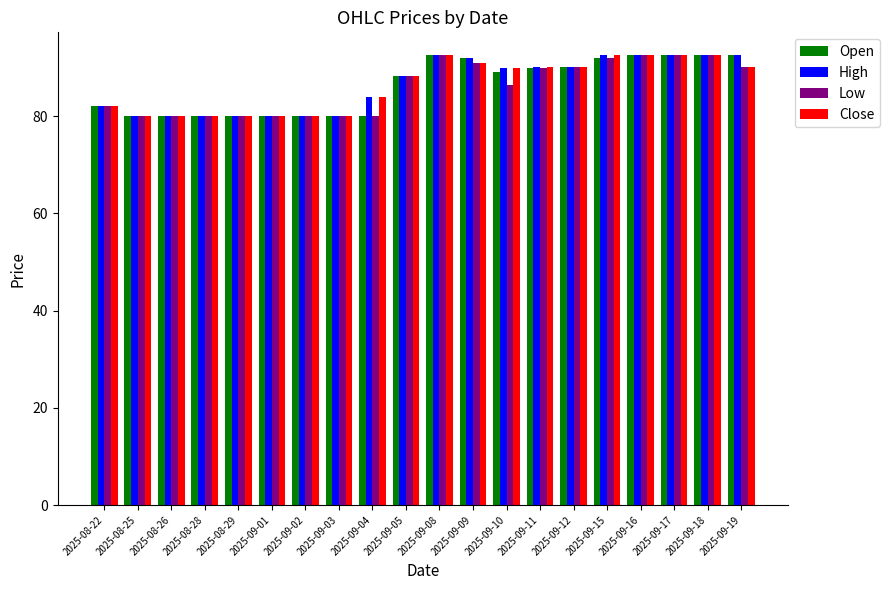

The value of Close at 2025-08-26 is 80.0. True or false?

True